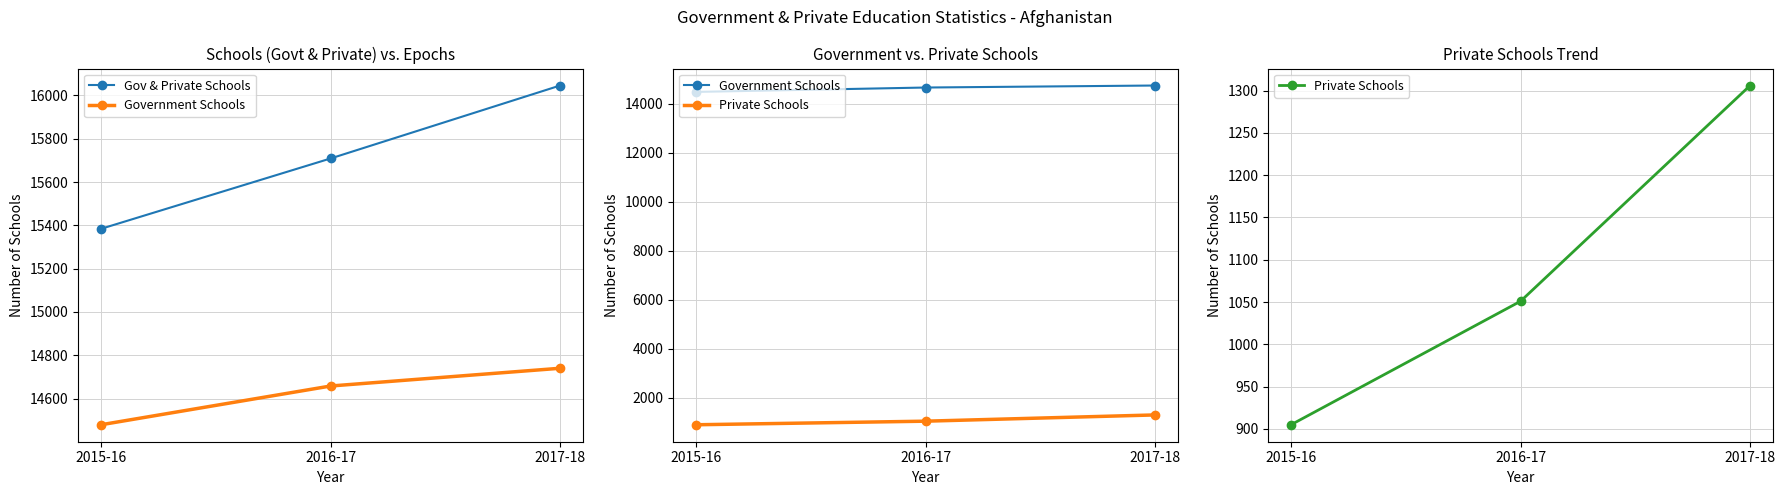

What is the difference between the maximum and minimum values in the Private Schools series?

401